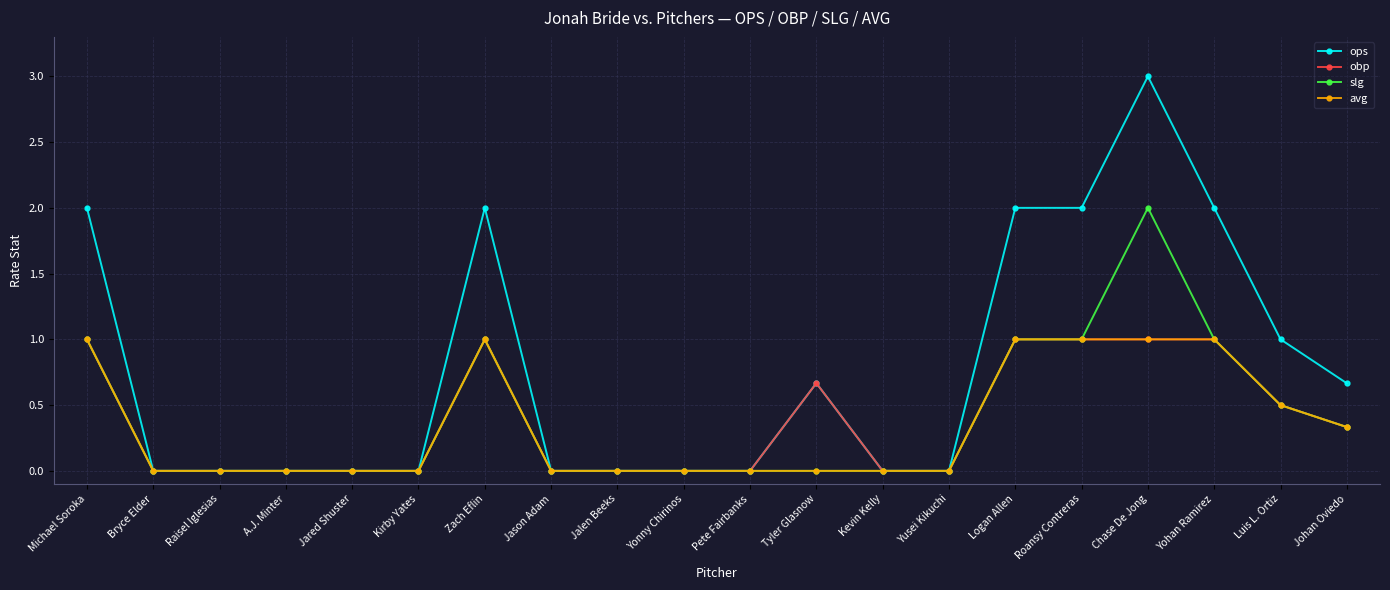

Does the chart display data point markers on the line(s)?

Yes